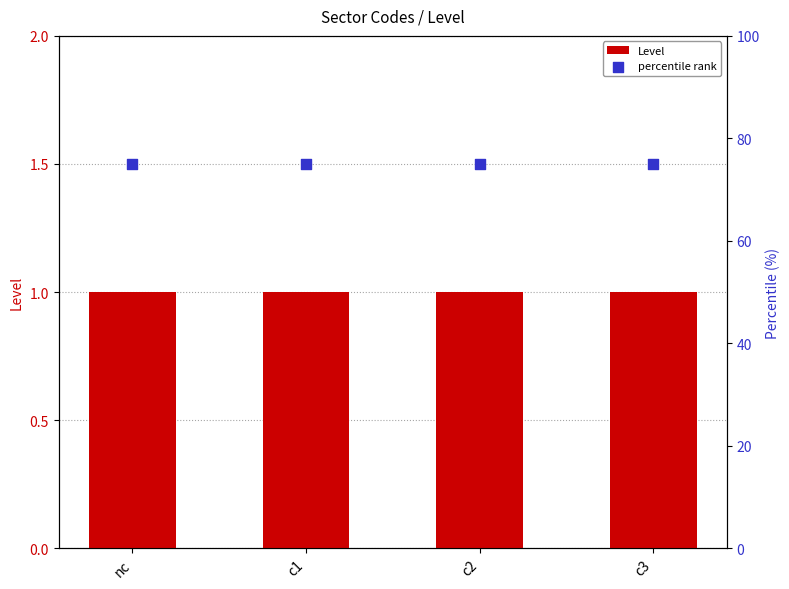

What are all the series names shown in the legend?

Level, percentile rank